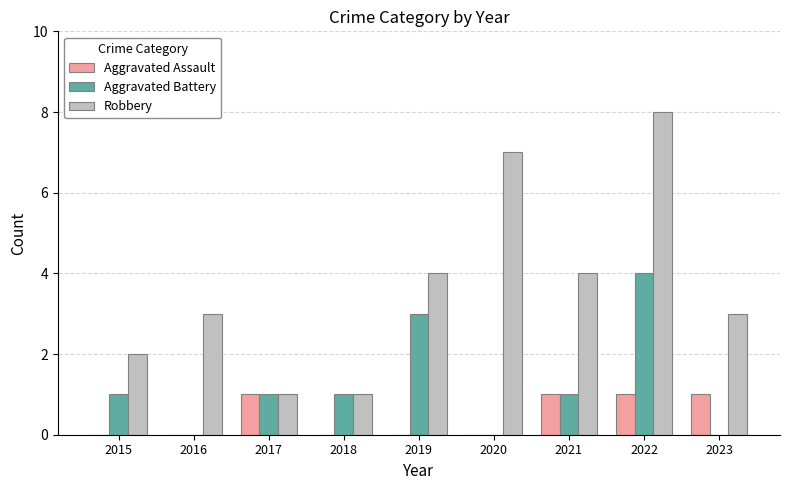

The Robbery series shows 5 at 2023. True or false?

False